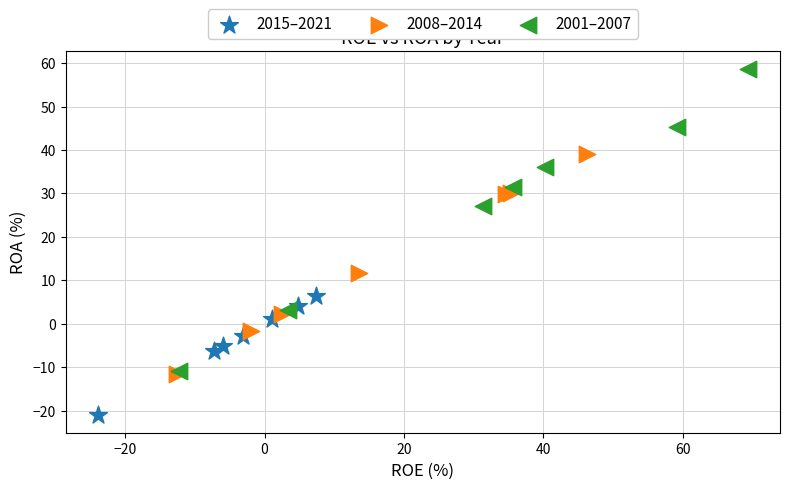

Which series reaches the maximum Y coordinate?

2001–2007